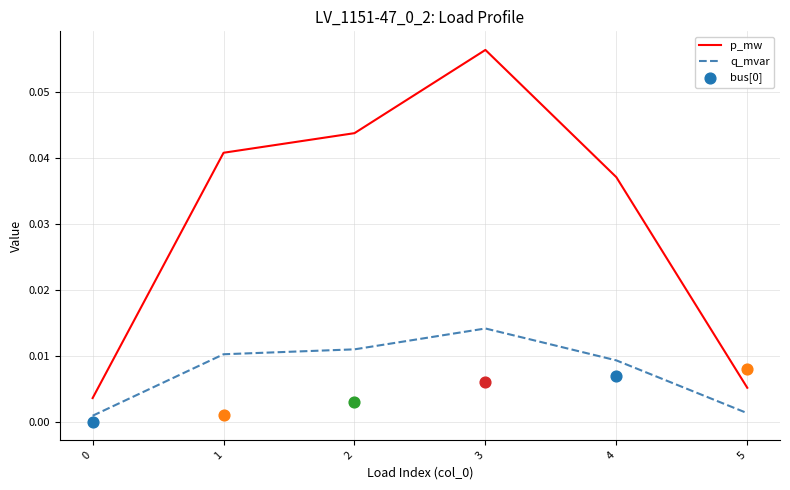

Which series has the widest spread of Y values?

p_mw